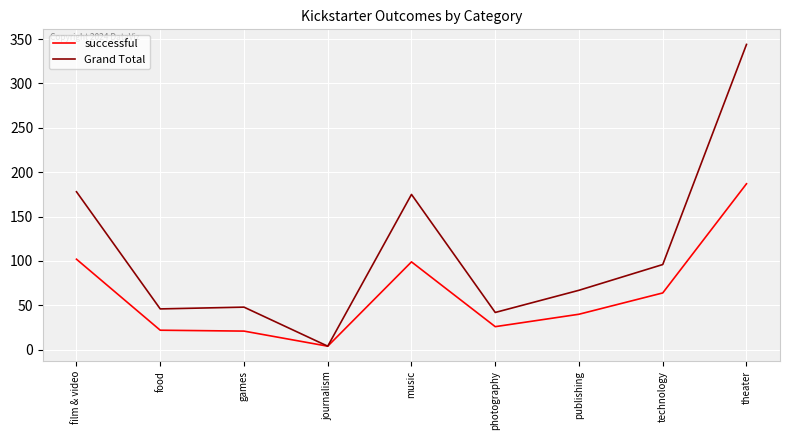

What is the lowest value of the Grand Total series?

4